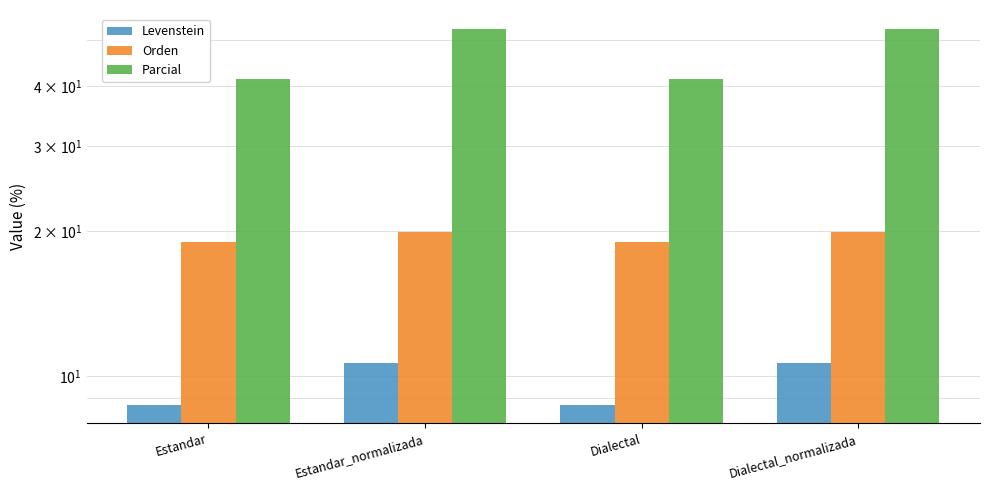

Reading right to left, list all the values displayed in this chart.

Levenstein: Dialectal_normalizada=10.6	Dialectal=8.7	Estandar_normalizada=10.6	Estandar=8.7
Orden: Dialectal_normalizada=19.9	Dialectal=19.0	Estandar_normalizada=19.9	Estandar=19.0
Parcial: Dialectal_normalizada=52.6	Dialectal=41.4	Estandar_normalizada=52.6	Estandar=41.4